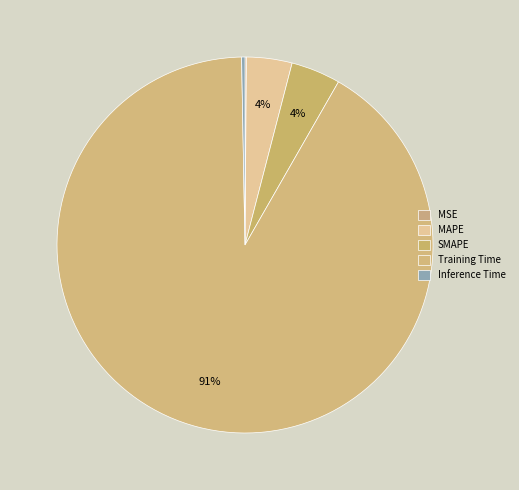

What percentage is the SMAPE slice, to the nearest percent?

4%